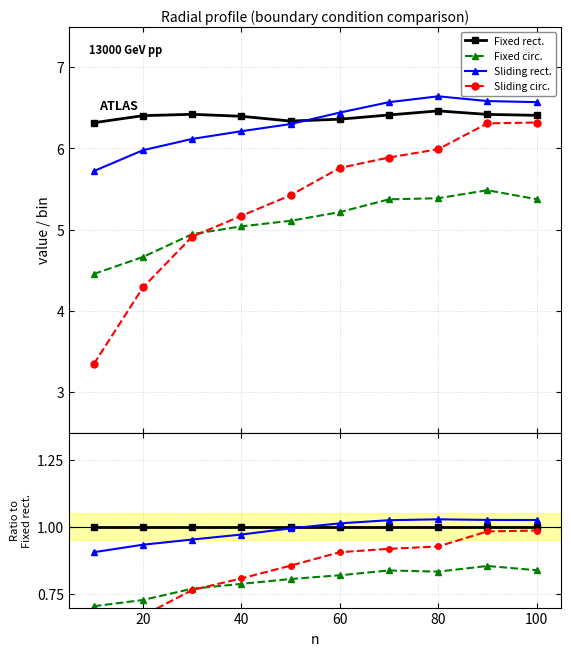

True or false: Fixed circ. has more than 0 interior local peaks.

True